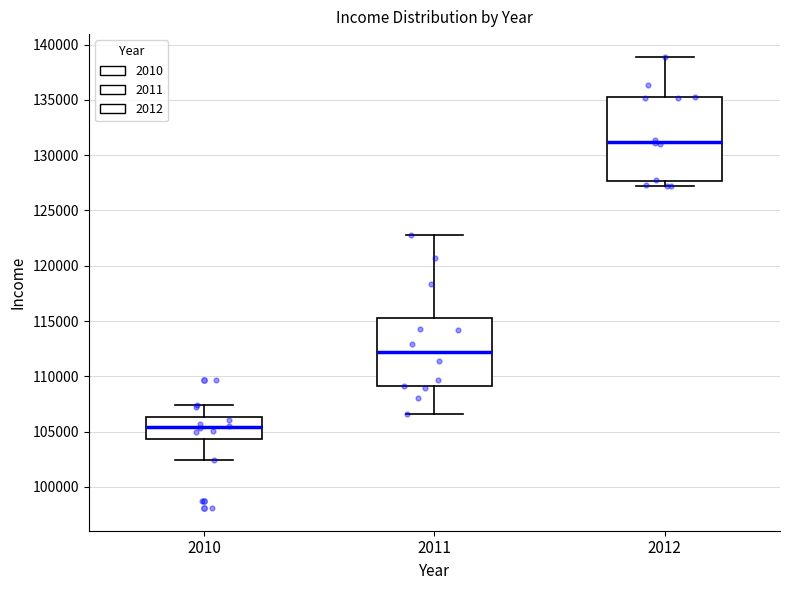

Where does the median line of the box at x = 2011 sit on the y-axis? The values are not printed on the chart, so give them approximately, as read against the axis.

112000